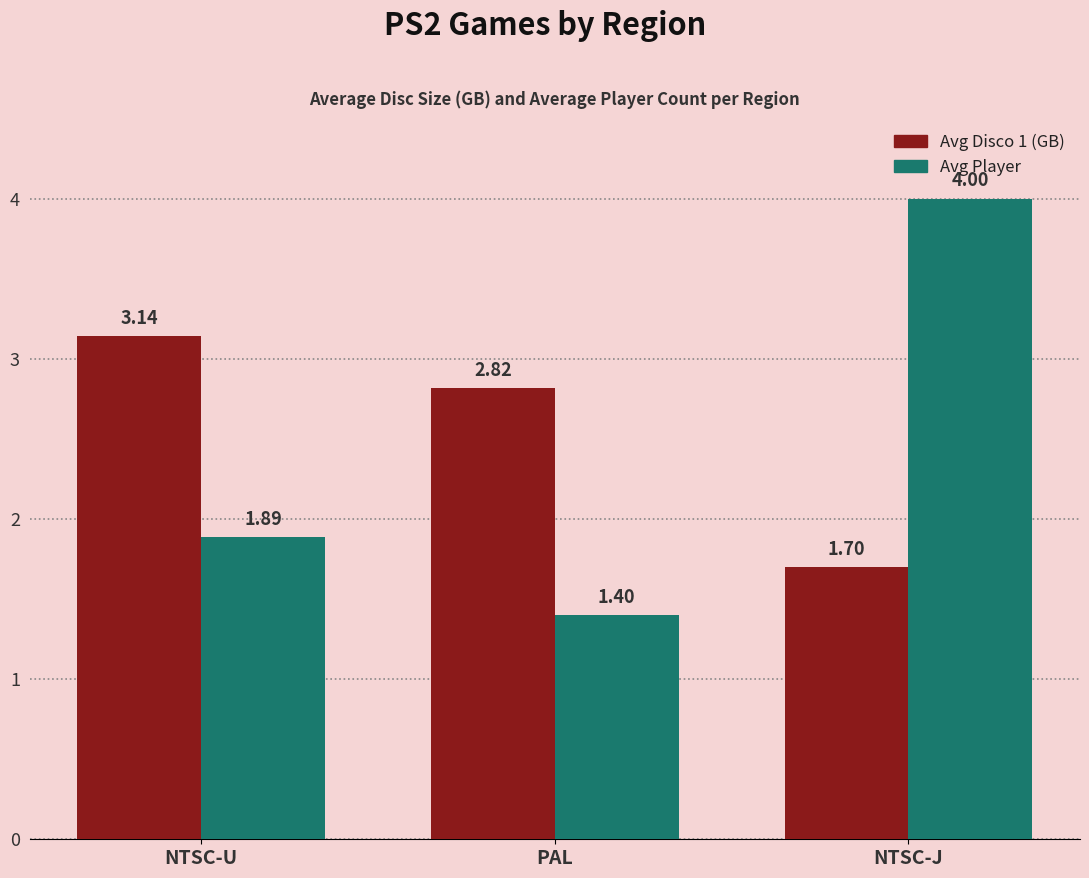

Are the bars horizontal?

No